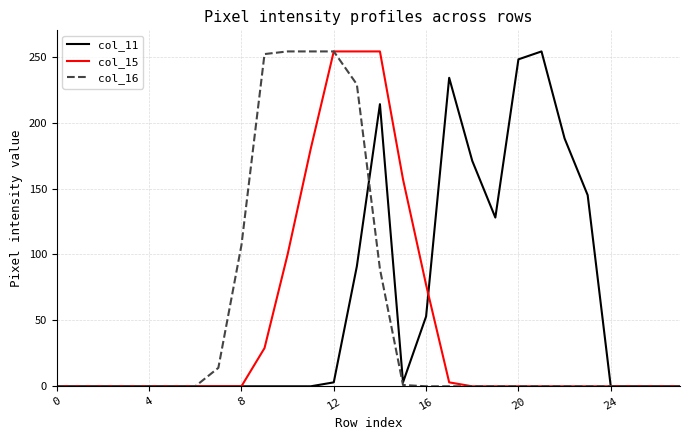

What is the difference between the second highest and second lowest values in the col_11 series?

248